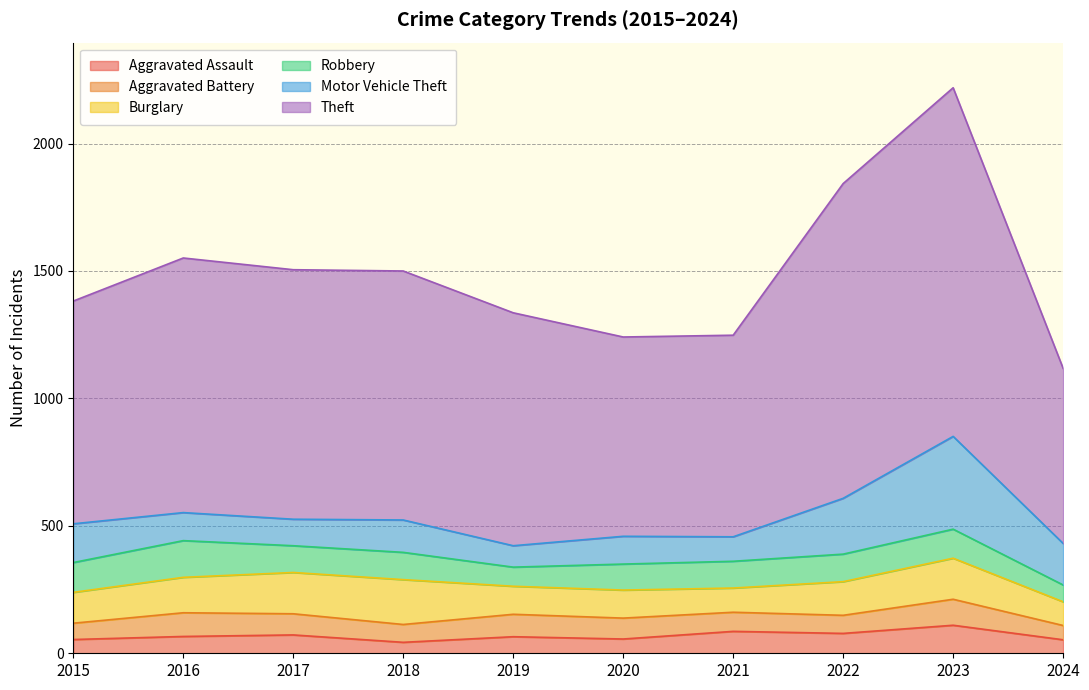

What is the minimum value for Aggravated Battery?

56